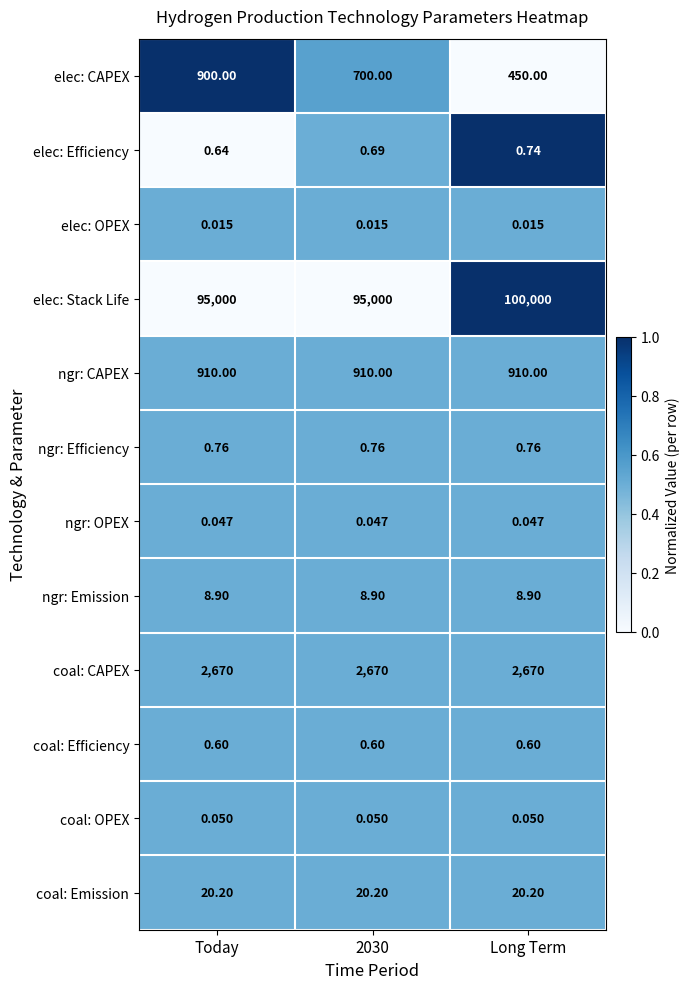

At which category does the chart reach its peak across all series?

Long Term